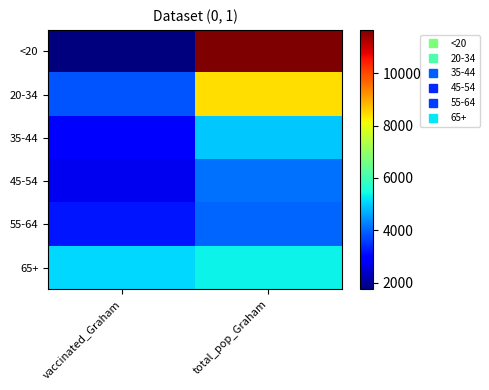

Between vaccinated_Graham and total_pop_Graham, which is larger?

total_pop_Graham